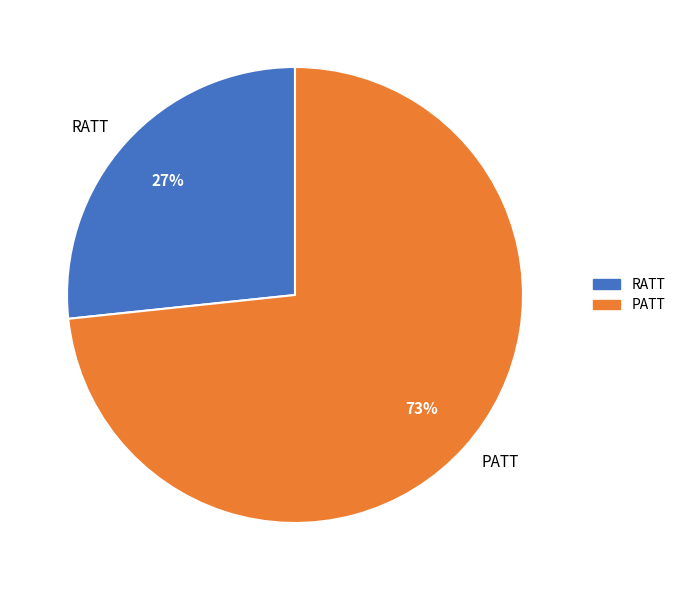

Which category accounts for the majority?

PATT